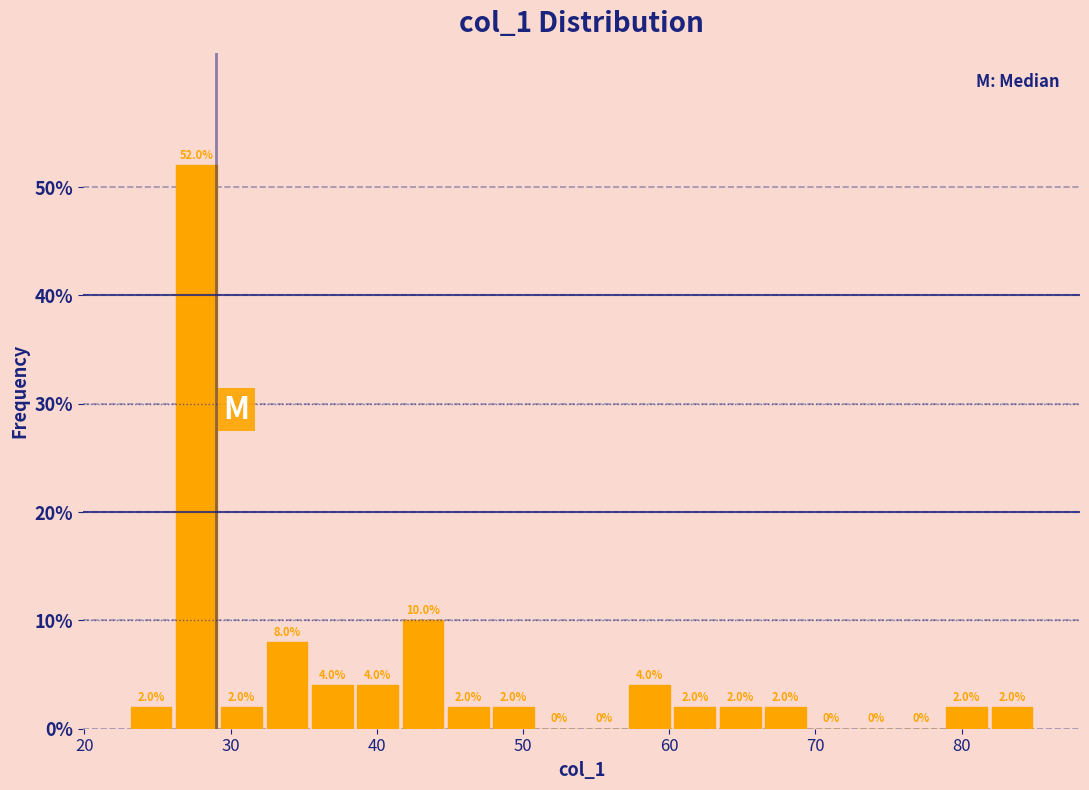

Read against the x-axis, roughly where is the centre of the tallest bar?

28